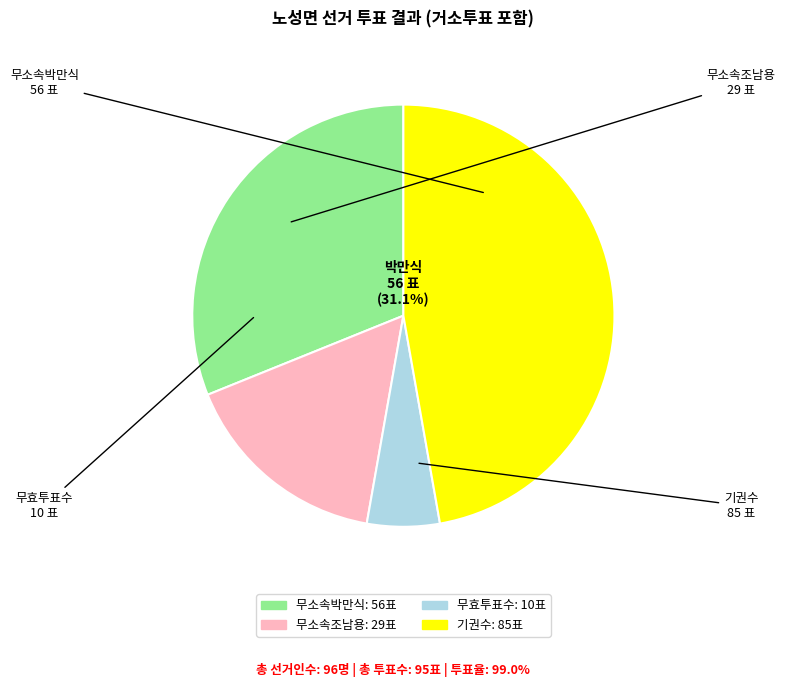

True or false: 기권수 accounts for 47% of the total.

True